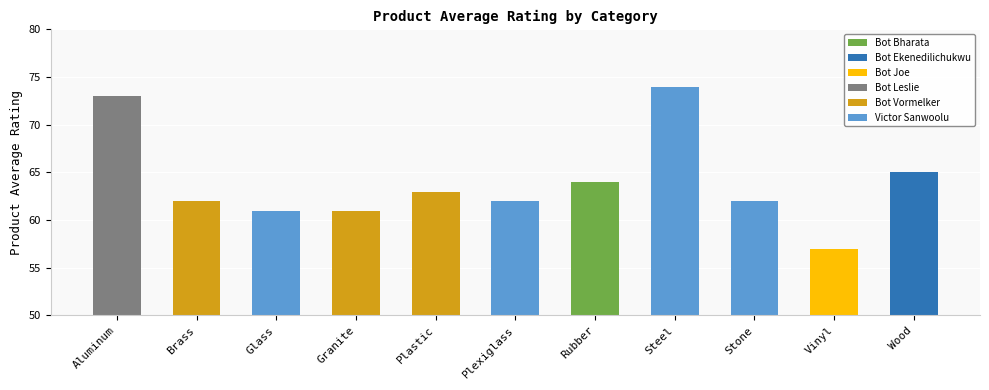

Where does the data first go above 62?

Aluminum